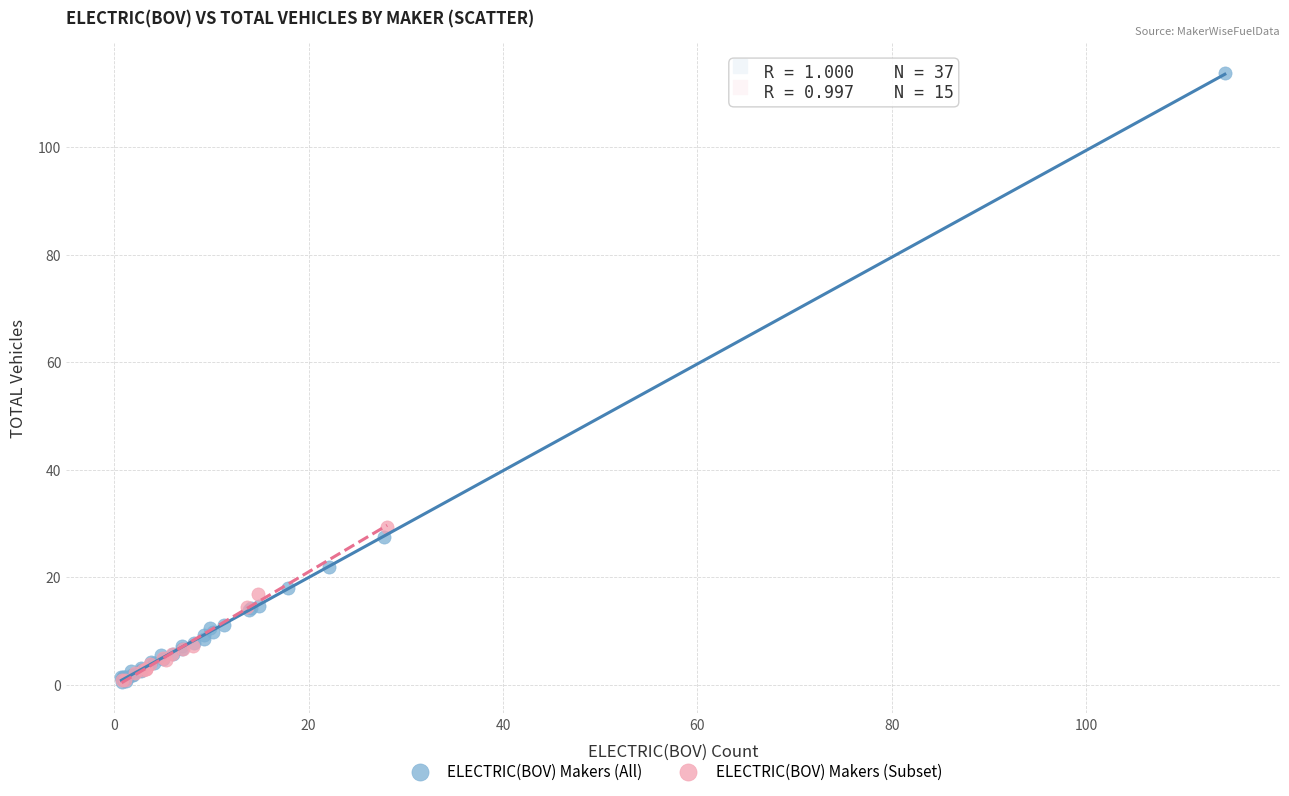

Which series reaches the maximum Y coordinate?

ELECTRIC(BOV) Makers (All)